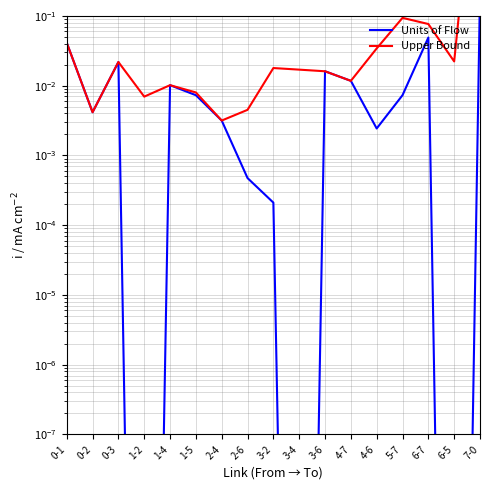

Which category has the lowest value in the Units of Flow series?

1-2